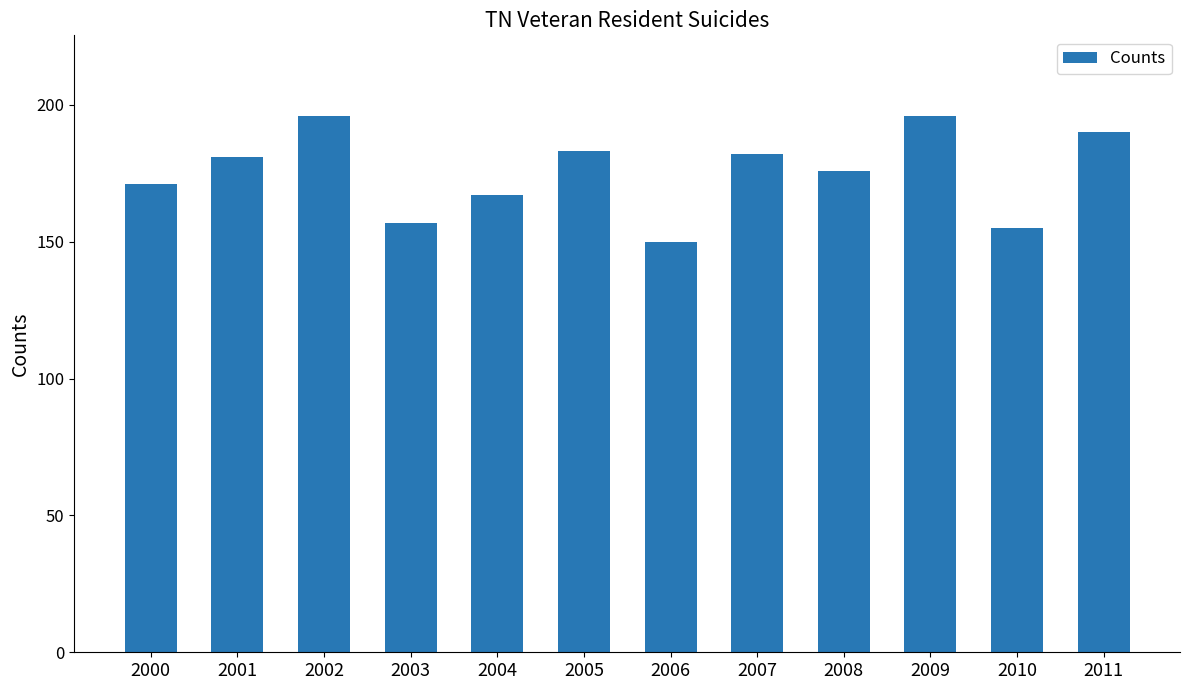

What is the sum of the values at 2001 and 2010?

336